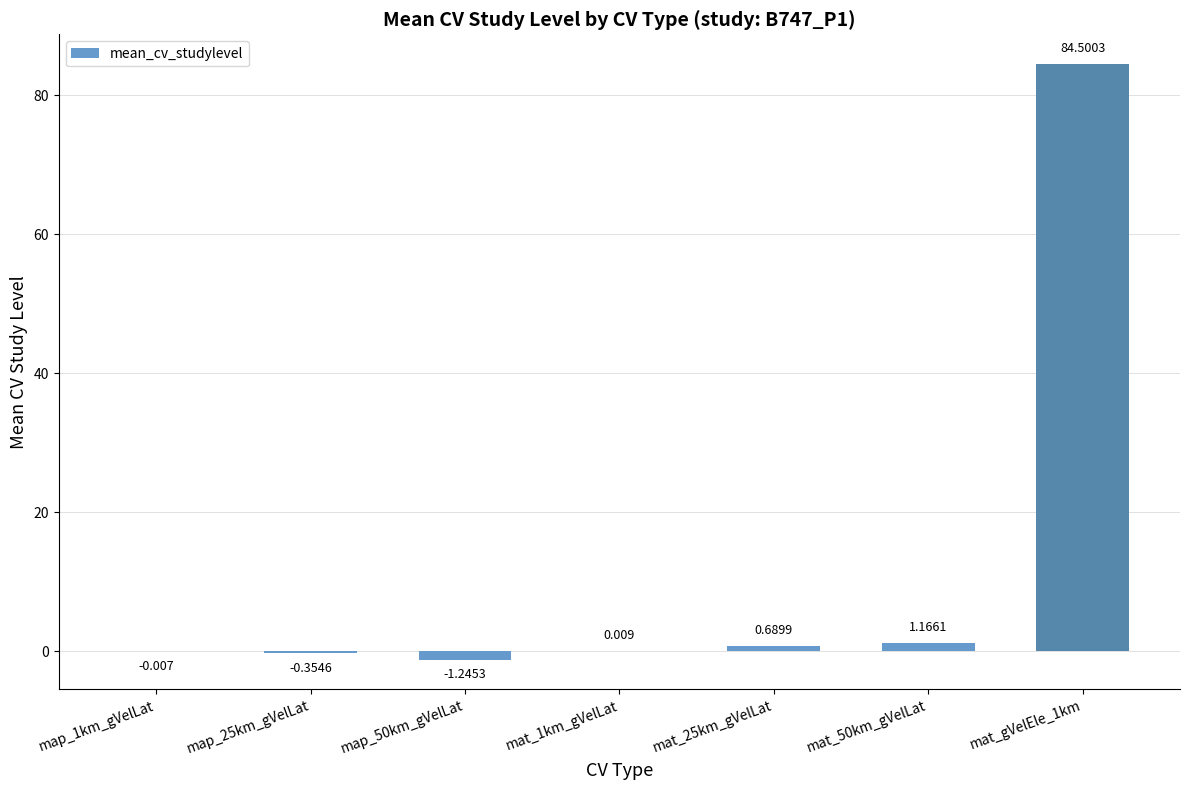

What is the sum of all values?

84.8